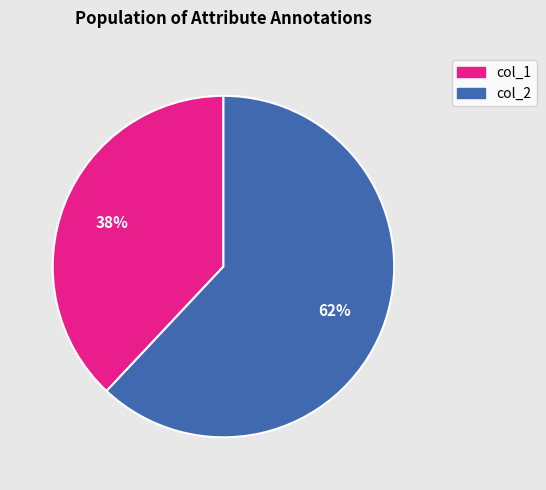

Which has a higher value, col_1 or col_2?

col_2